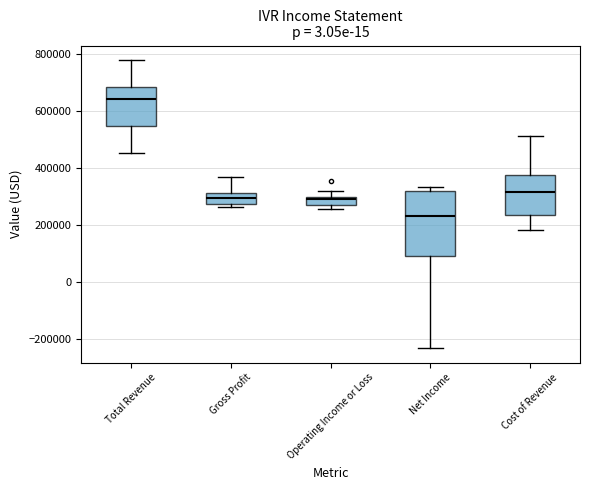

Which box has the lowest median line?

Net Income